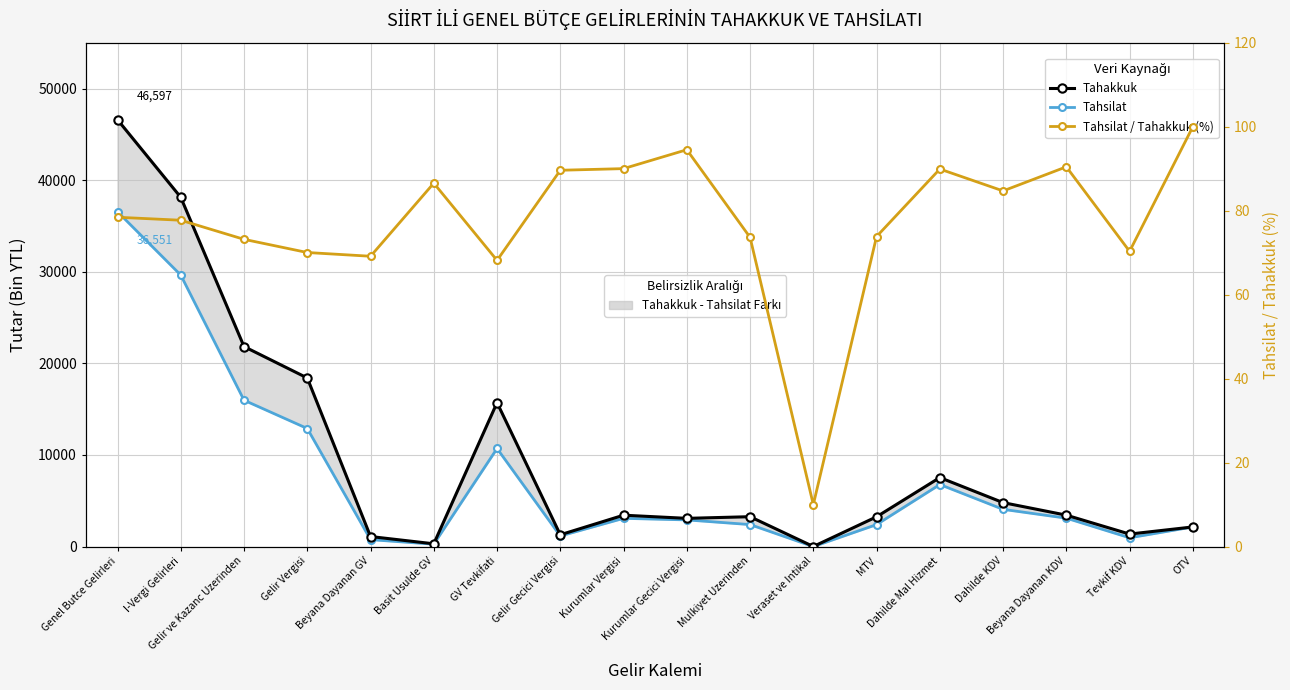

What value does the Tahsilat series have at MTV?

2403.0